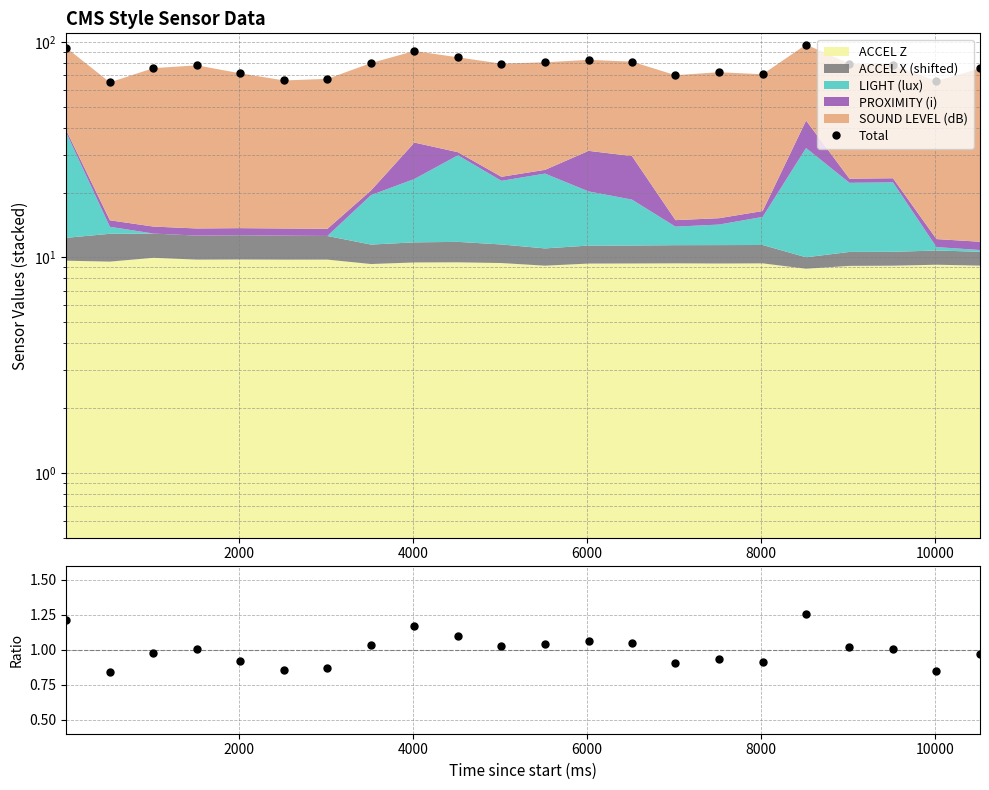

Reading left to right, list all the values displayed in this chart.

Total: 94.0	65.0	75.7	78.0	71.6	66.4	67.5	79.9	90.9	84.9	79.4	80.6	82.7	81.1	70.2	72.5	70.9	97.4	79.4	78.2	65.9	75.5
Ratio: 1.2	0.8	1.0	1.0	0.9	0.9	0.9	1.0	1.2	1.1	1.0	1.0	1.1	1.0	0.9	0.9	0.9	1.3	1.0	1.0	0.8	1.0